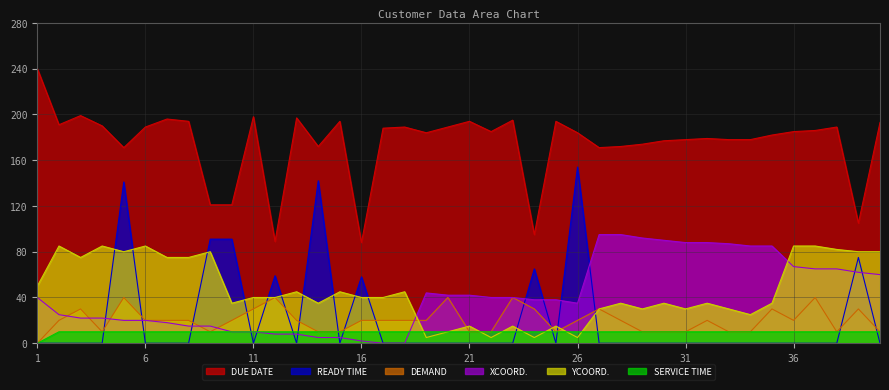

What is the sum of all XCOORD. values?

1688